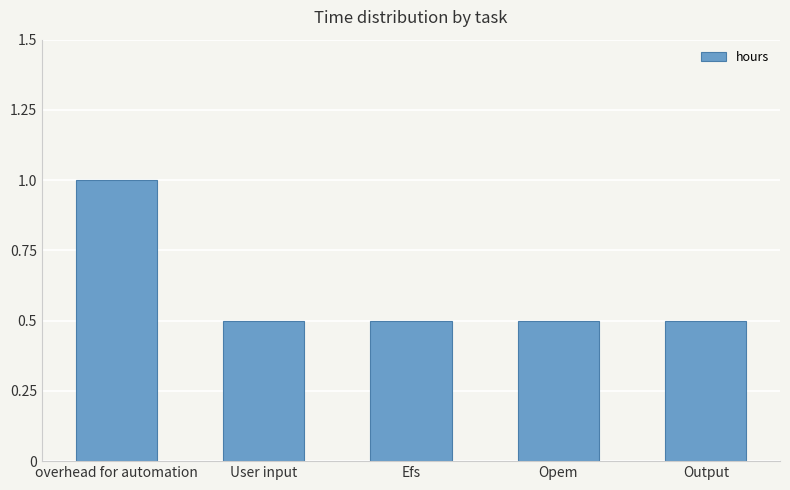

What is the label of the 2nd bar from the right?

Opem